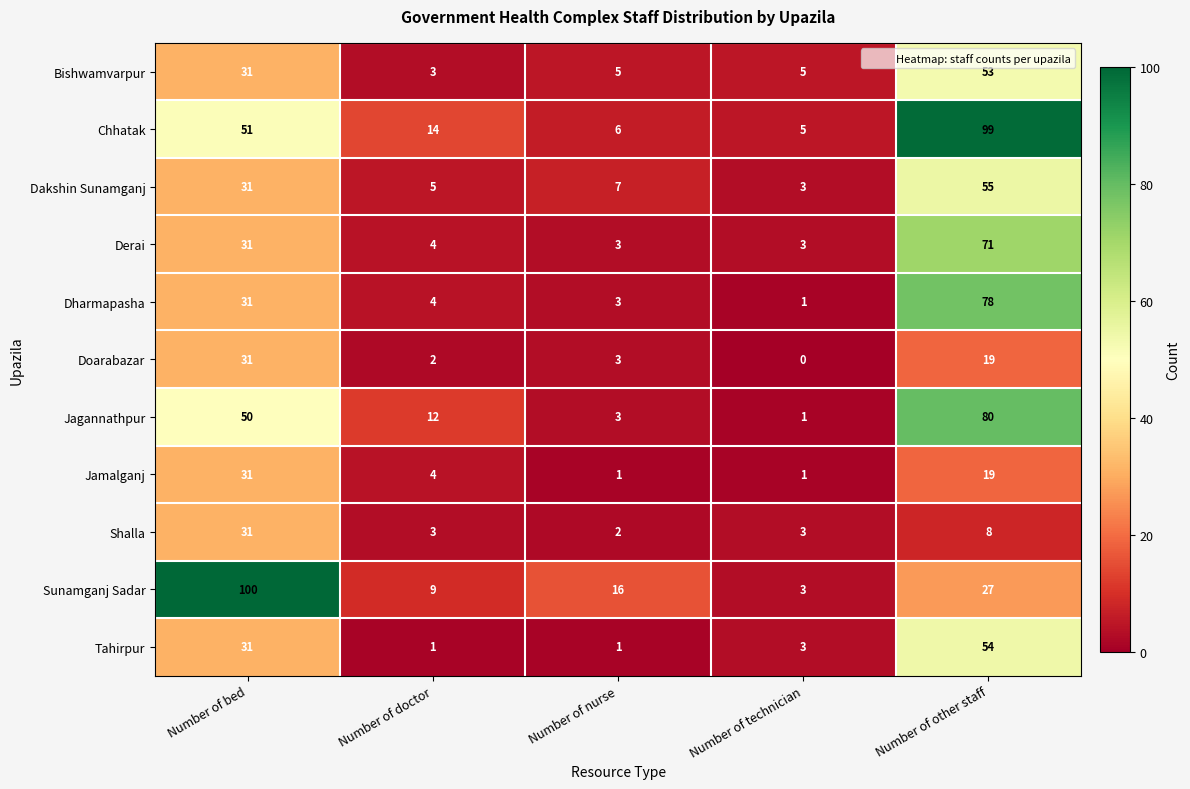

Rank the categories by Doarabazar value from highest to lowest.

Number of bed, Number of other staff, Number of nurse, Number of doctor, Number of technician